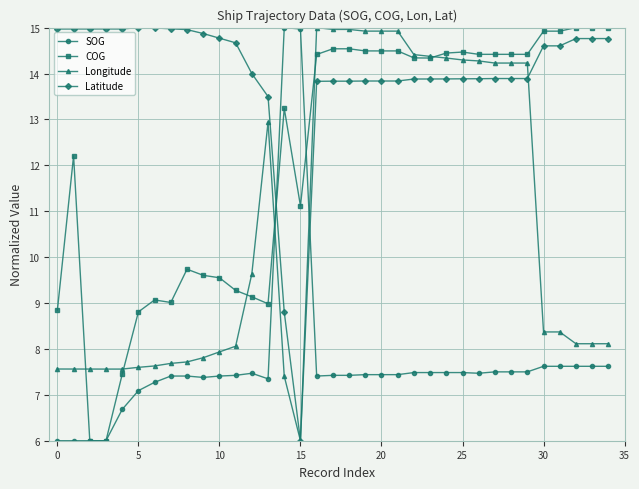

Rank the series by their average value, from highest to lowest.

Latitude, COG, Longitude, SOG